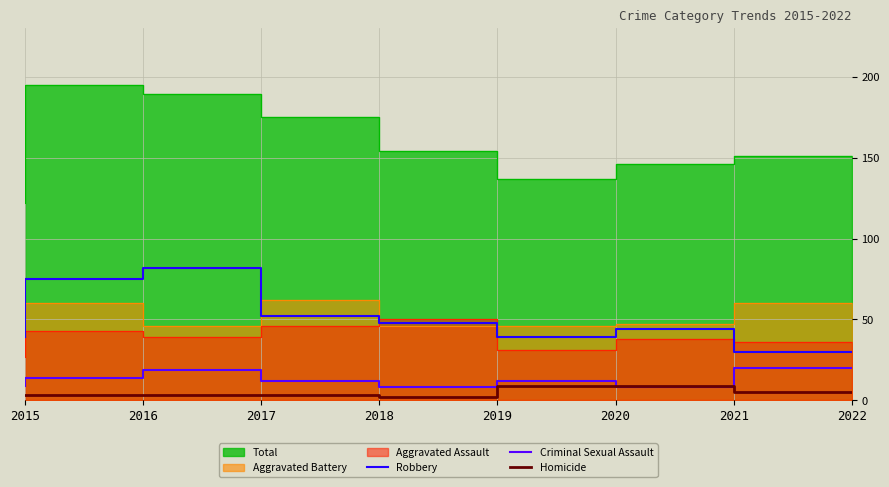

Is it true that Homicide equals 9 at 2021?

True